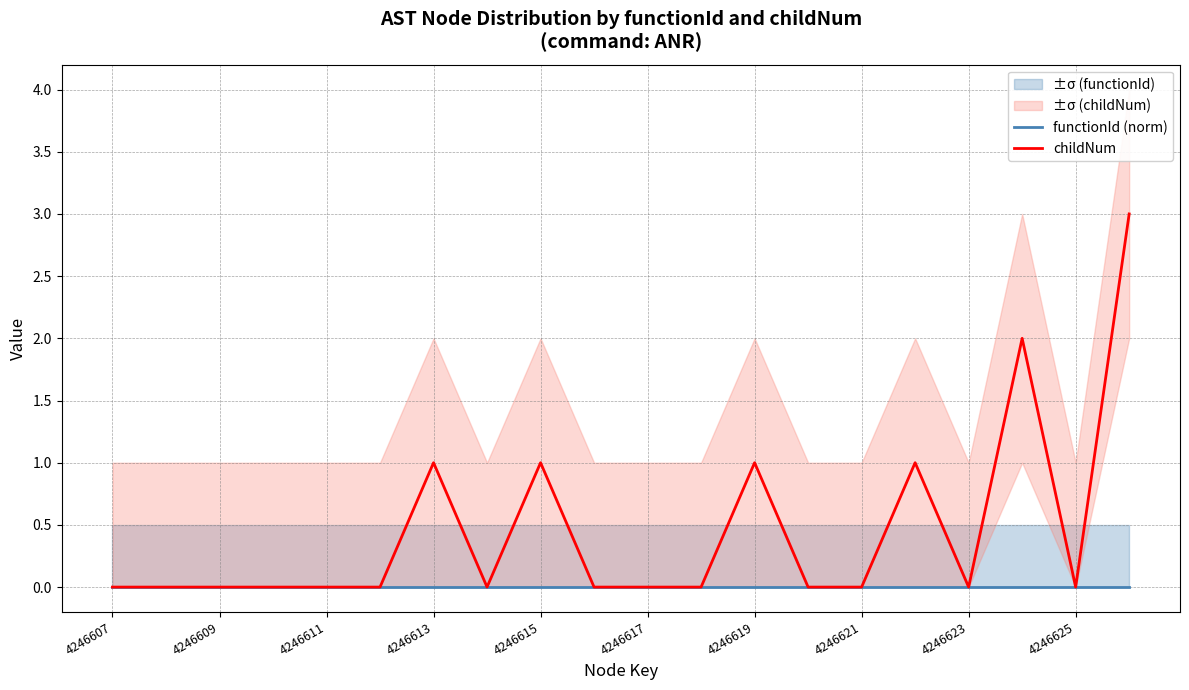

Which category has the highest value across all series?

19